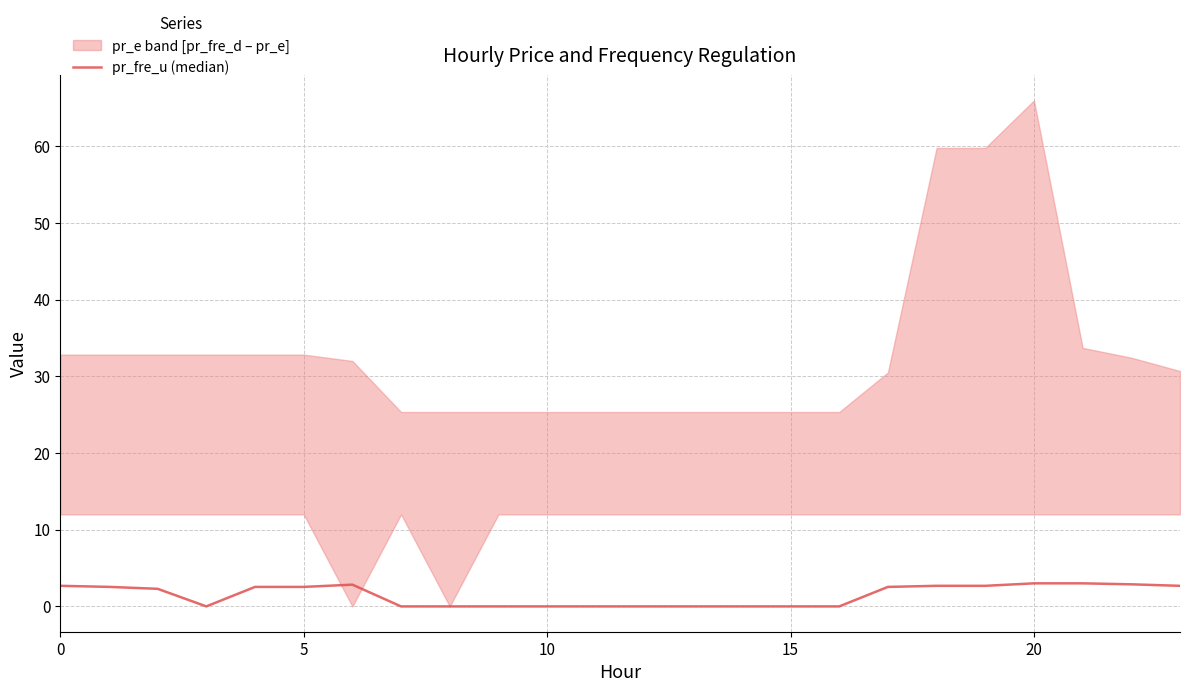

The value at 18 is 2.7. True or false?

True